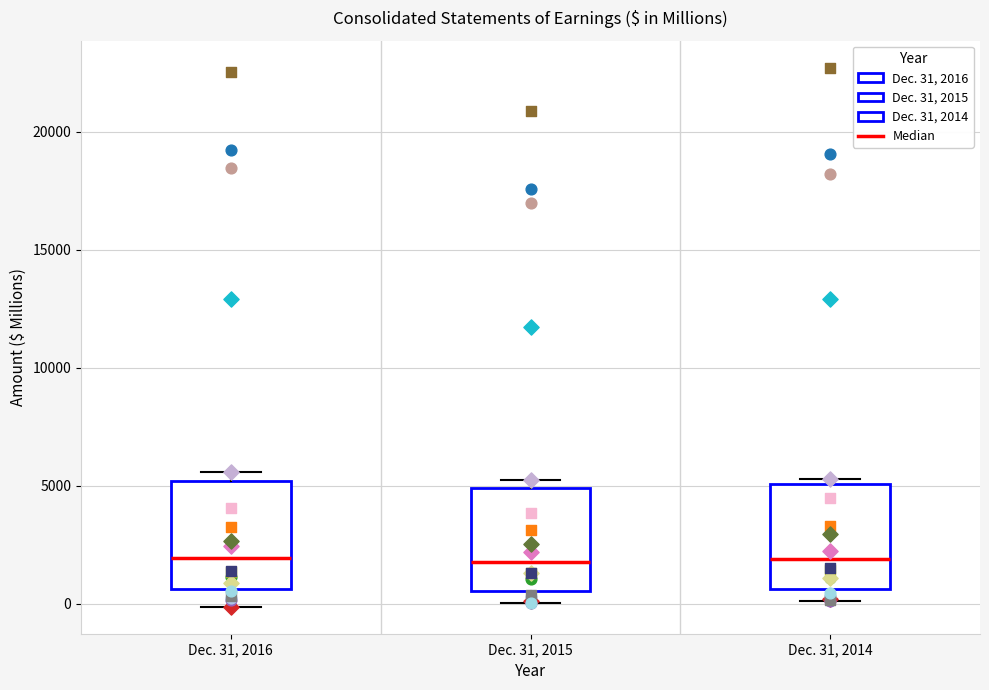

Reading left to right, read every box against the y-axis: the position of its median line, the range the box covers, and the ends of its whiskers. The values are not printed on the chart, so give them approximately, as read against the axis.

Dec. 31, 2016: median 2000, box 500 to 5000, whiskers 0 to 5500
Dec. 31, 2015: median 2000, box 500 to 5000, whiskers 0 to 5500
Dec. 31, 2014: median 2000, box 500 to 5000, whiskers 0 to 5500